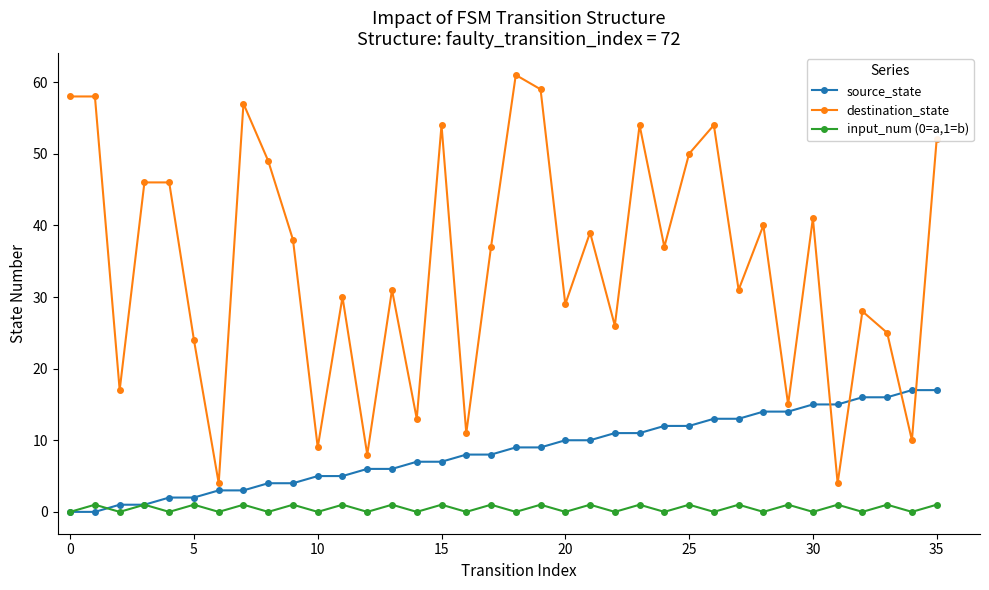

Rank the series by their average value, from lowest to highest.

input_num (0=a,1=b), source_state, destination_state